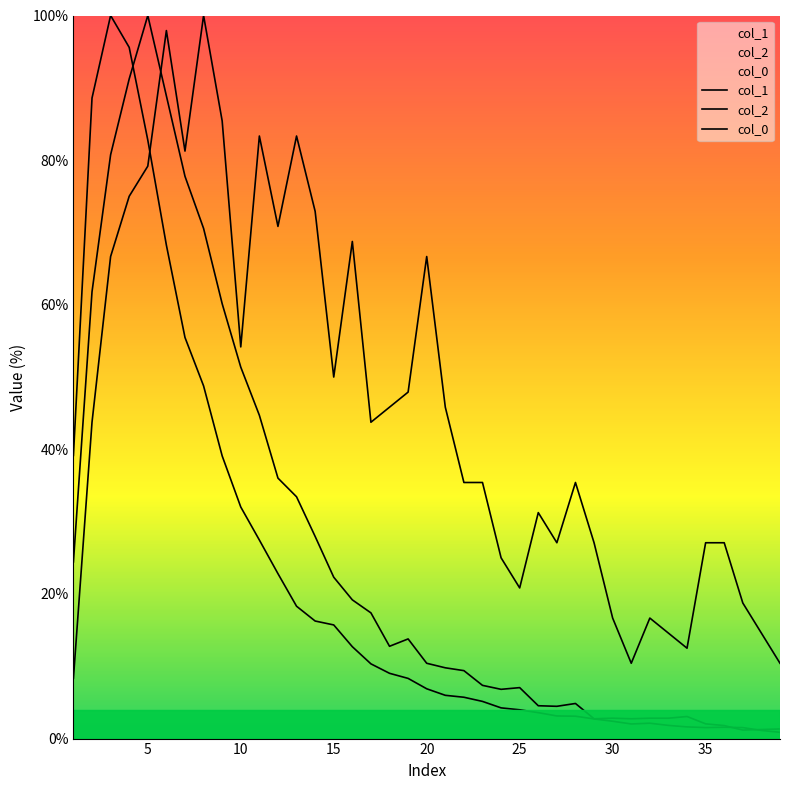

Rank the series by their average value, from lowest to highest.

col_1, col_2, col_0